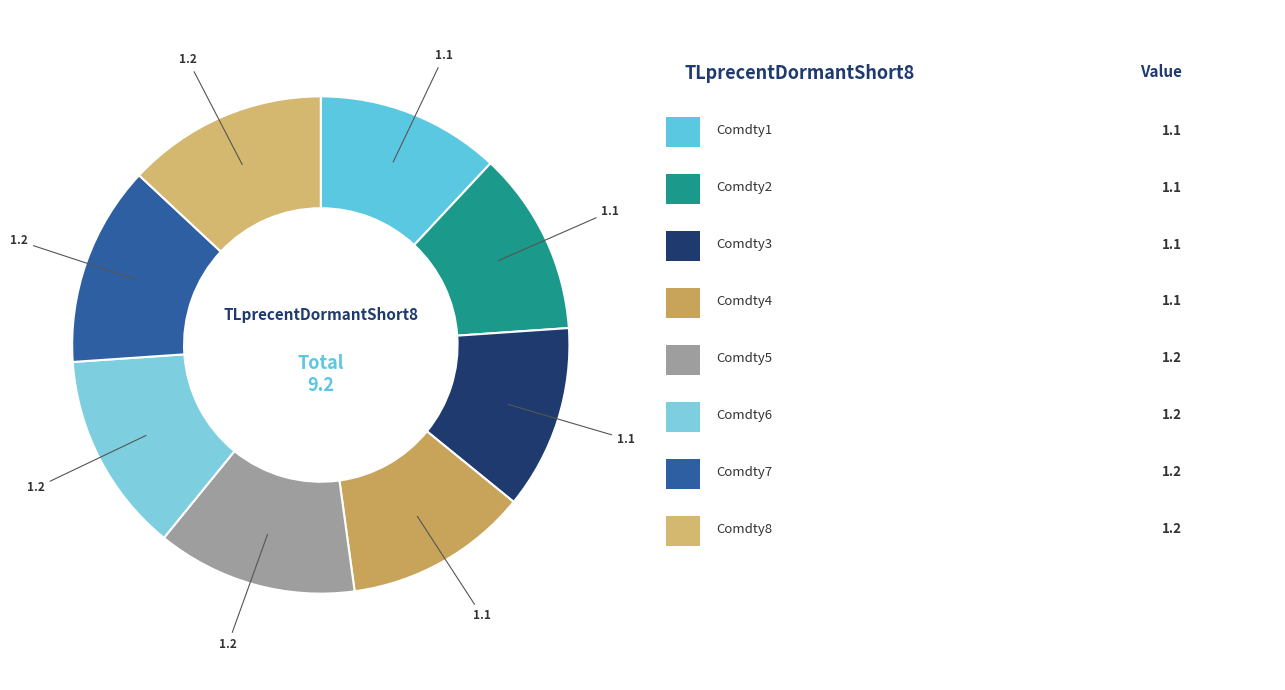

Count the number of slices in the pie.

8